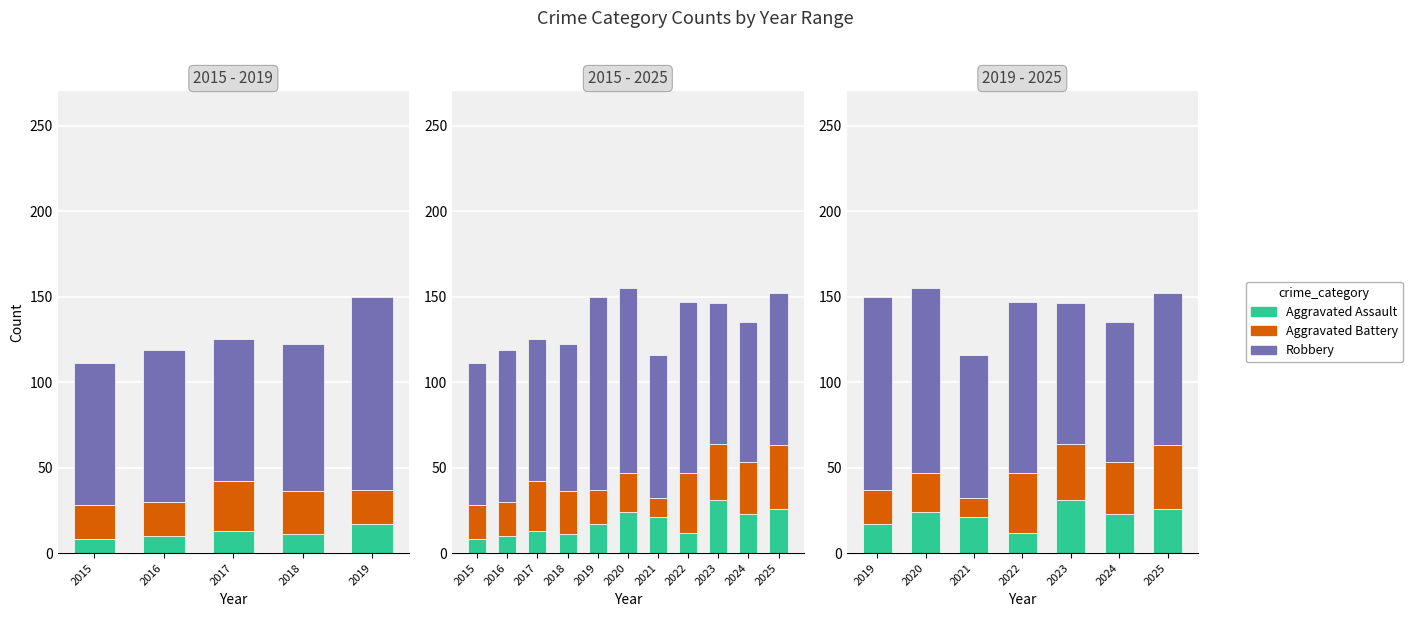

What is the difference between the second highest and second lowest values in the Aggravated Assault series?

9